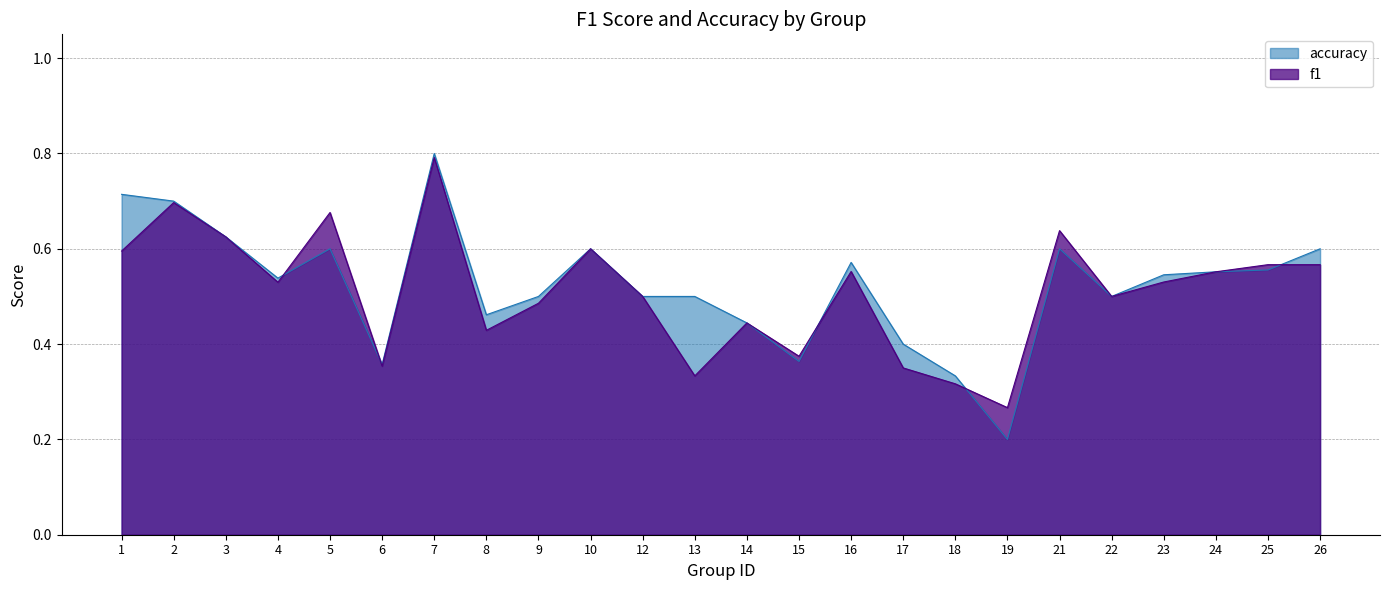

Between 3 and 13, which series saw the biggest shift?

f1